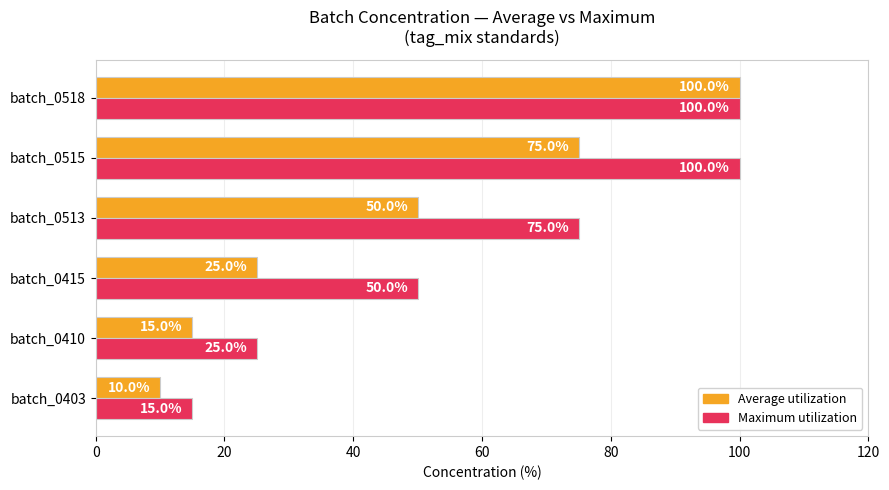

Where is Average utilization nearest to the value 55?

batch_0513